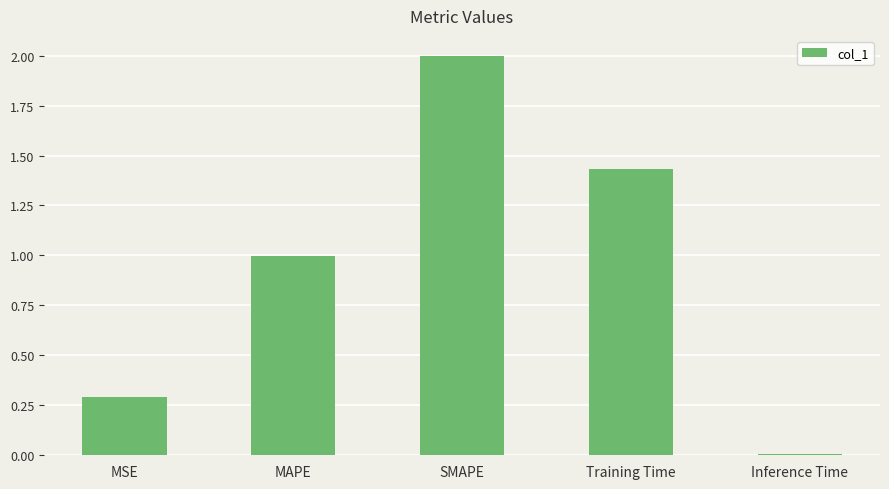

Rank the categories by value from highest to lowest.

SMAPE, Training Time, MAPE, MSE, Inference Time